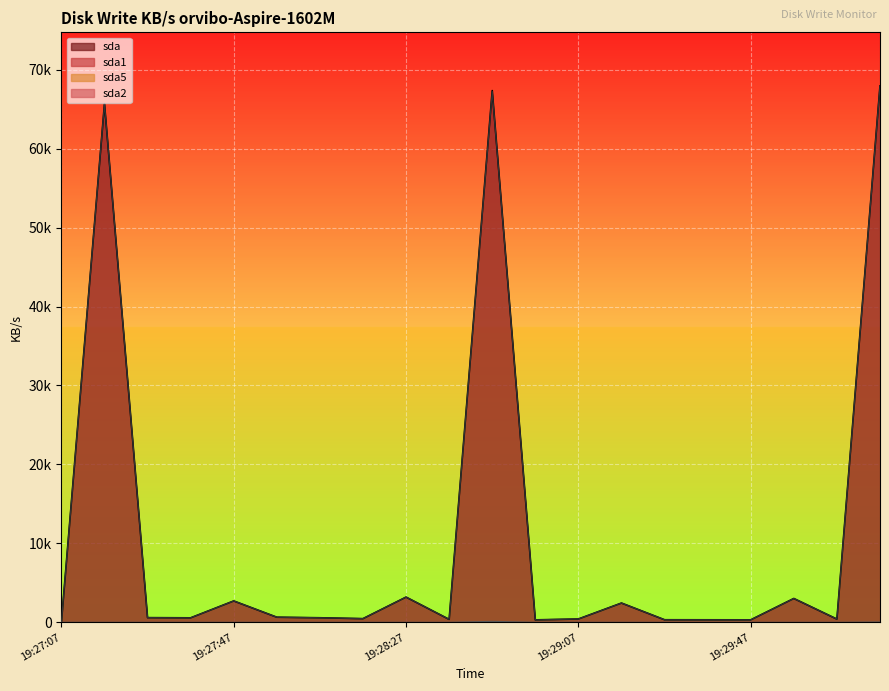

How many interior local valleys does the sda1 series have?

6